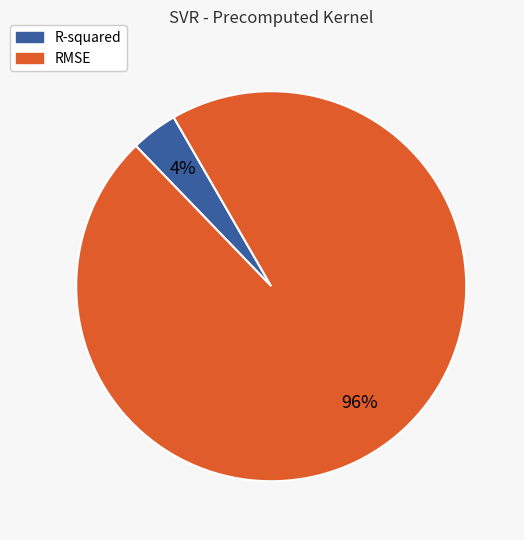

To the nearest percent, what percentage of the pie is R-squared?

4%